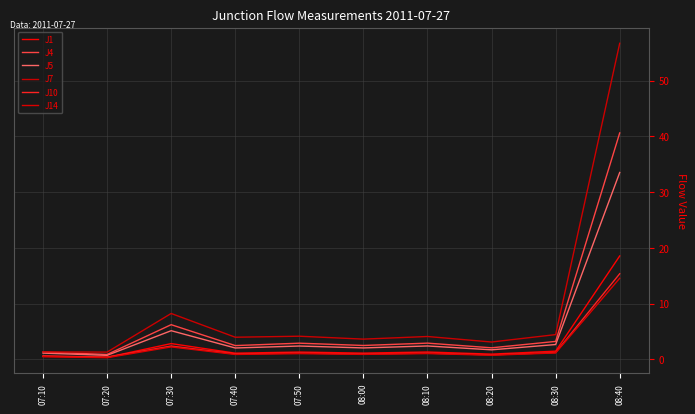

Does the chart display data point markers on the line(s)?

No